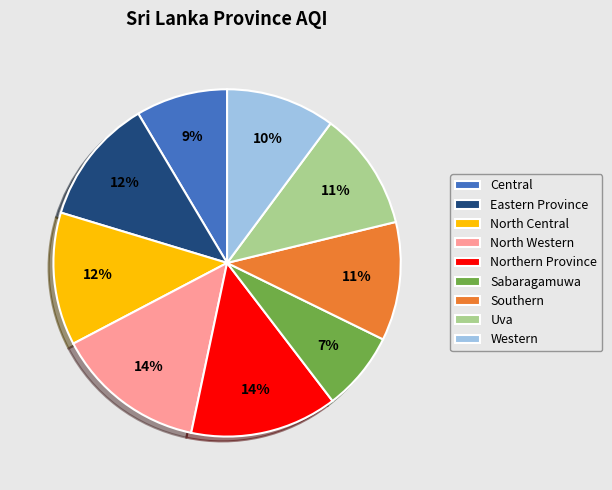

How many segments does this pie chart have?

9